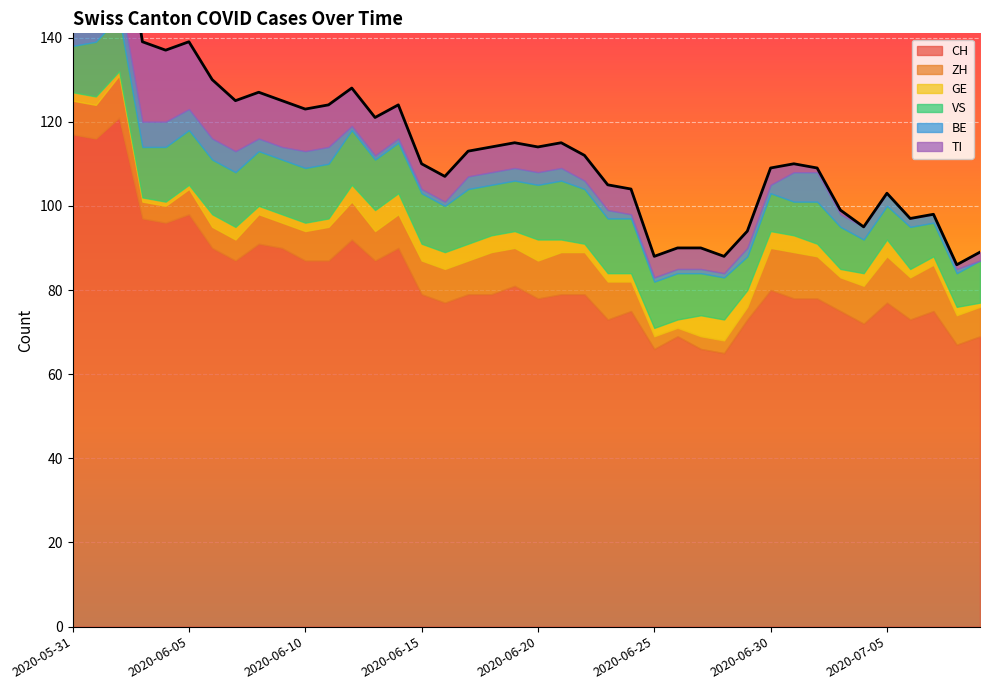

How many times do BE and ZH cross each other?

2